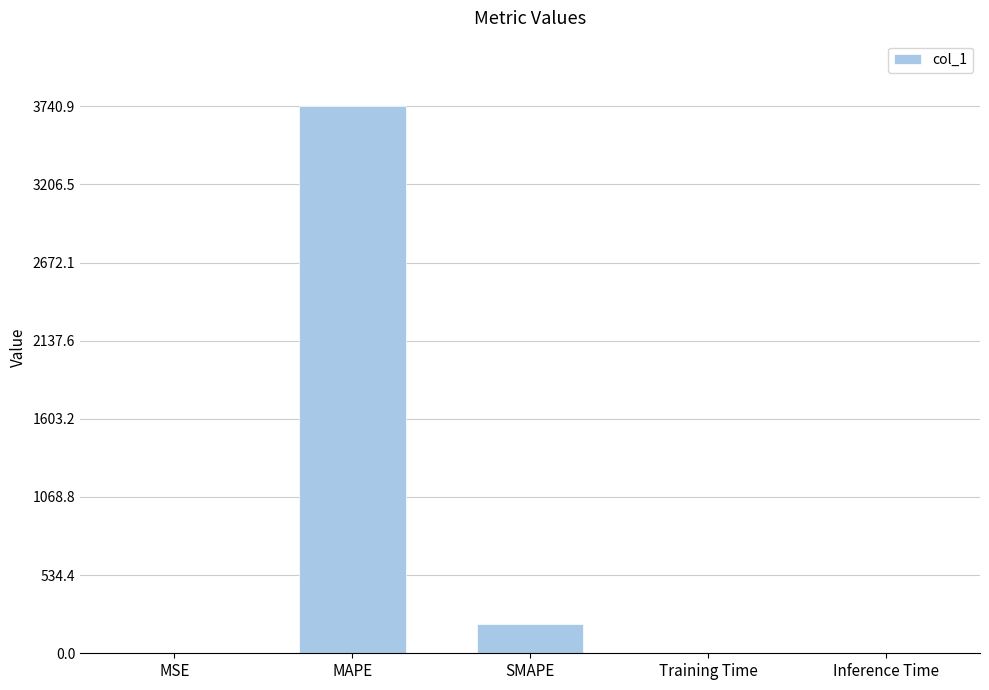

The value at MAPE is 3740.9. True or false?

True